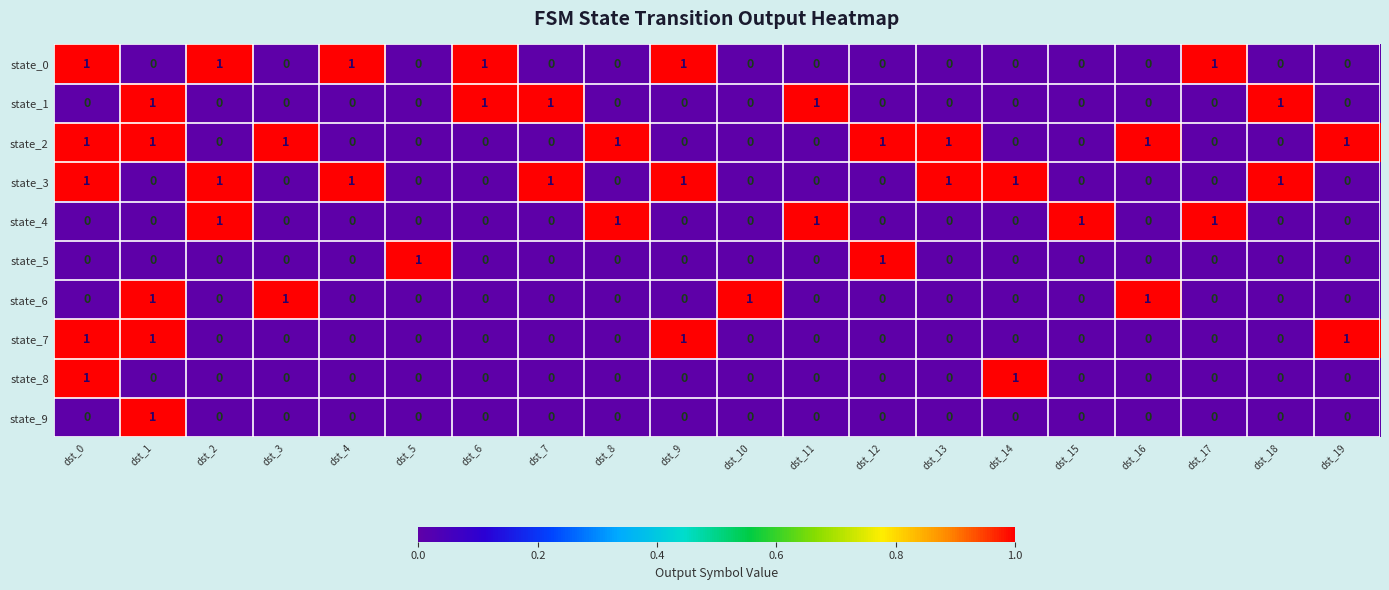

Is it true that state_4 equals 0 at dst_1?

True